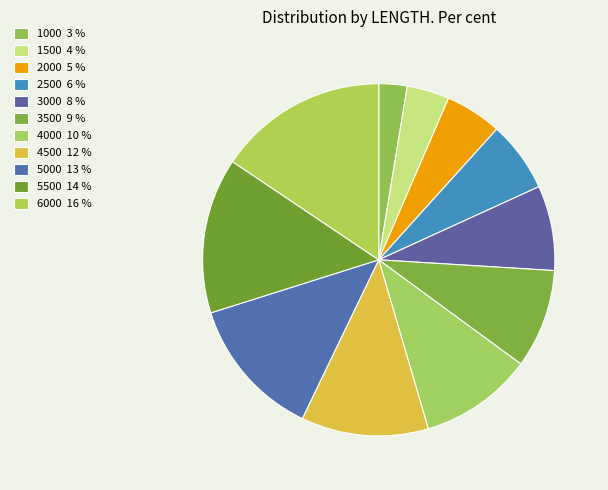

Which slice is the largest?

6000